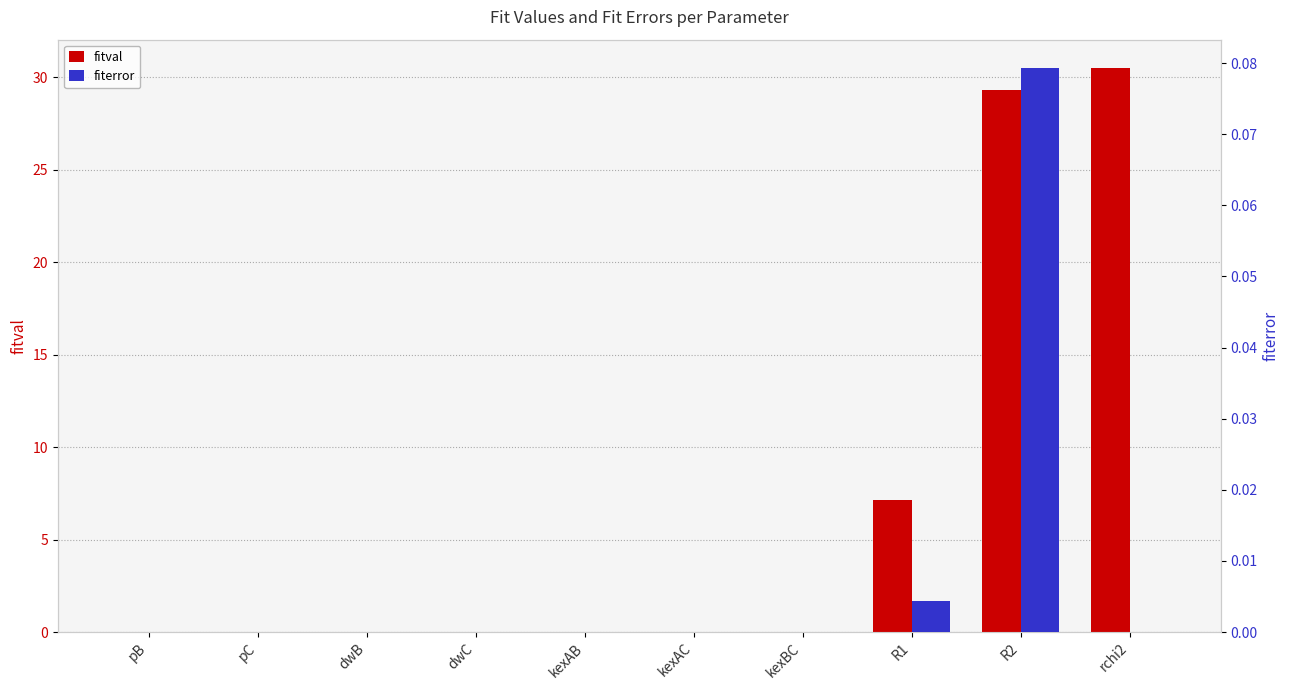

Are the bars horizontal?

No